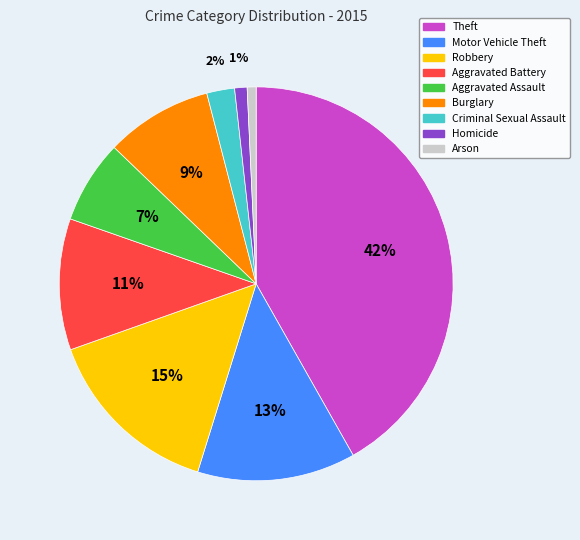

What percentage is the Aggravated Battery slice, to the nearest percent?

11%